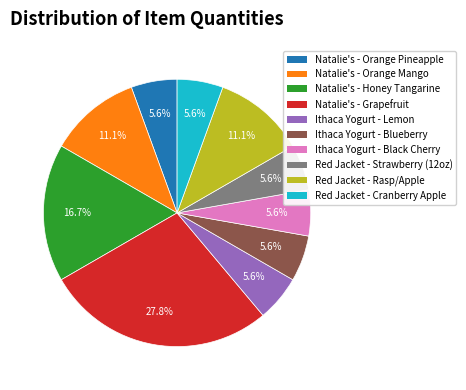

To the nearest percent, what is the average slice percentage?

10%